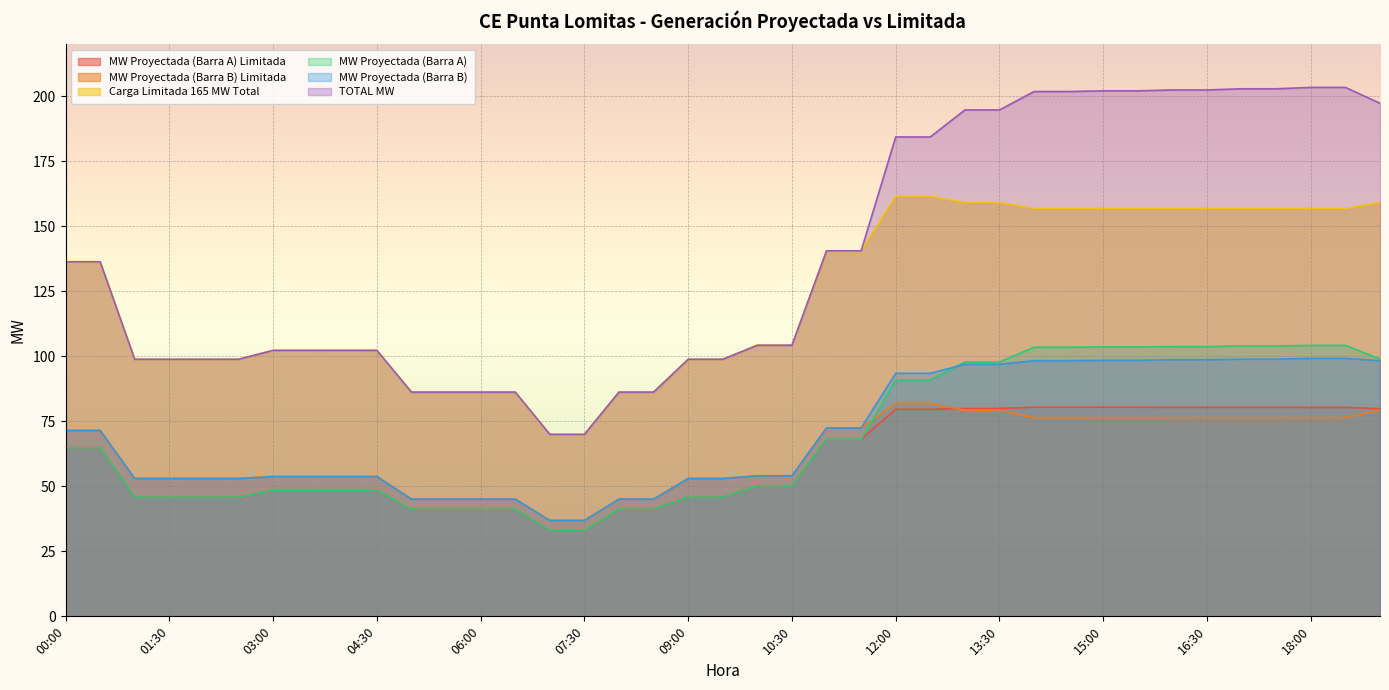

What is the label of the 25th point from the right?

07:00